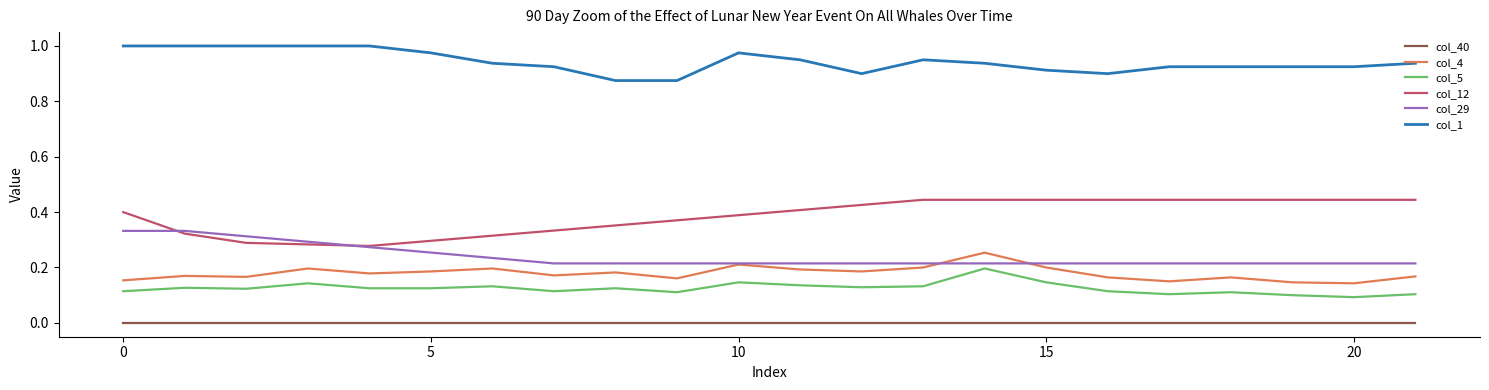

True or false: col_1 and col_12 cross at least once.

False